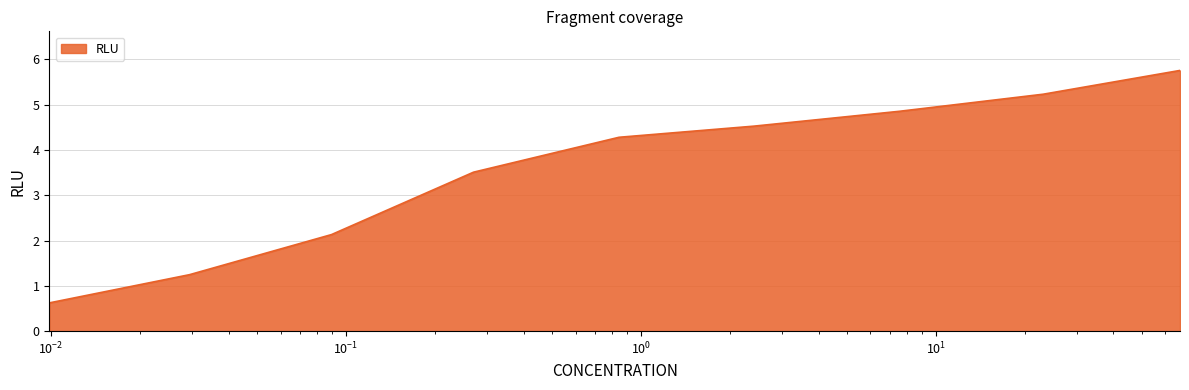

How many lines are shown in the chart?

1